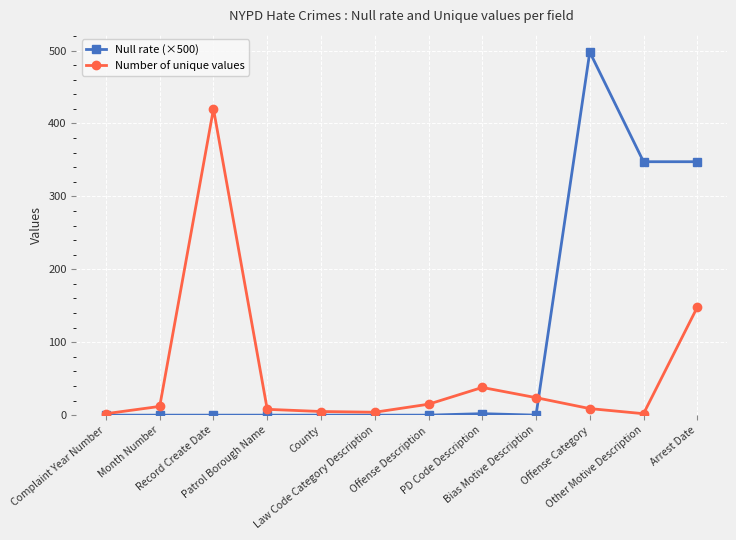

What is the total value across all series at Arrest Date?

495.6